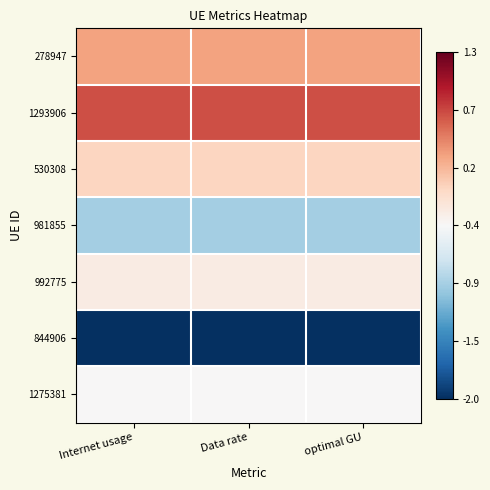

Which category has the highest value across all series?

Data rate